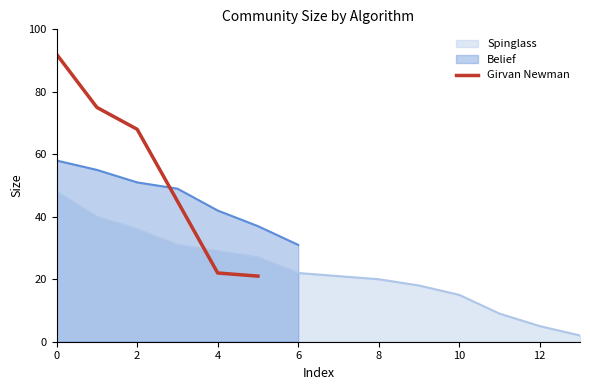

True or false: Girvan Newman has a value of 22 at 2.

False